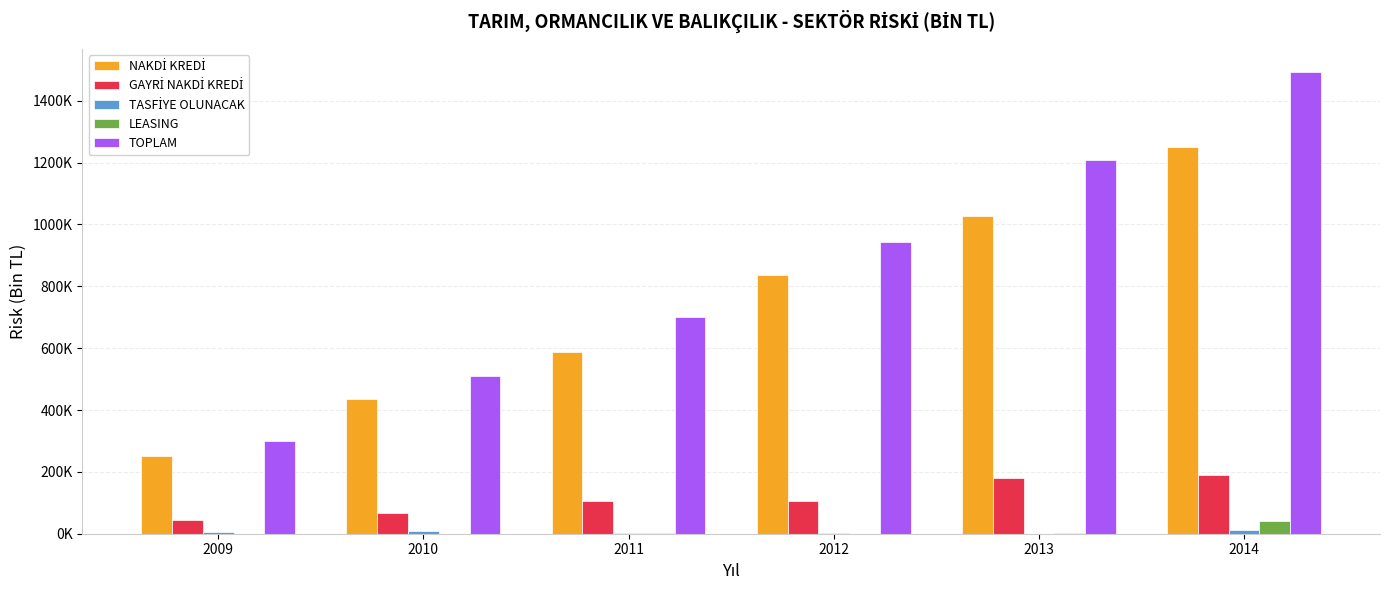

Which series changed the most between 2010 and 2013?

TOPLAM